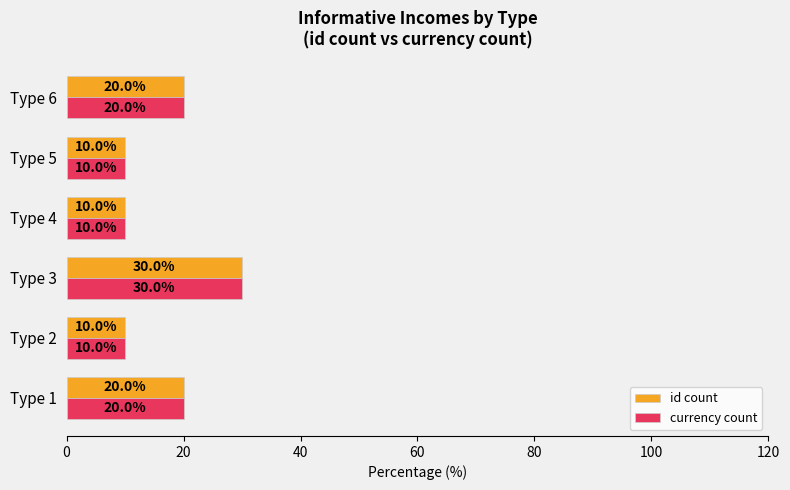

What is the difference between the maximum and minimum values in the currency count series?

20